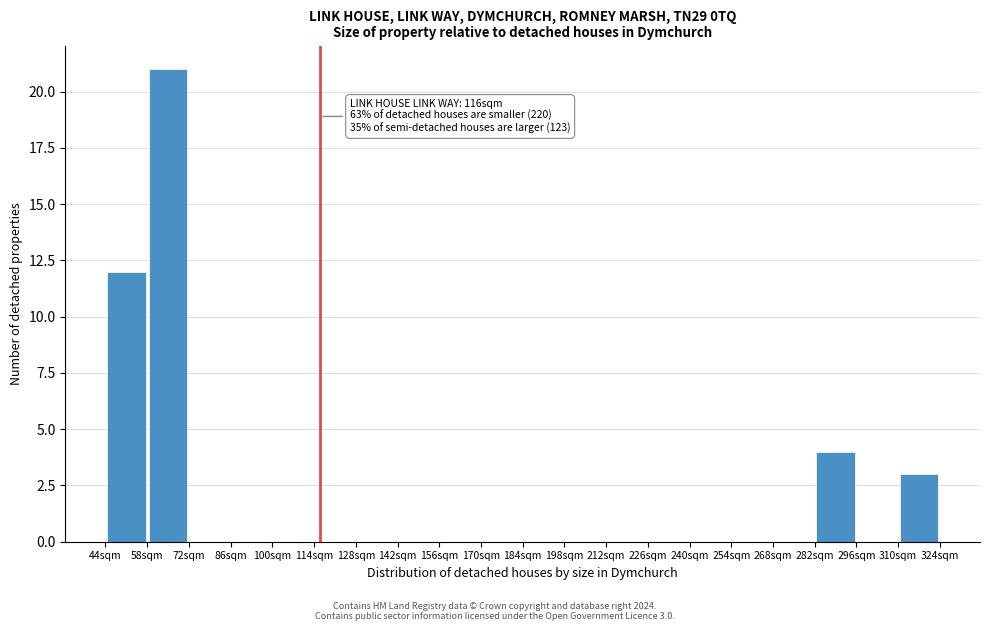

Which range on the x-axis has the tallest bar?

58 to 72